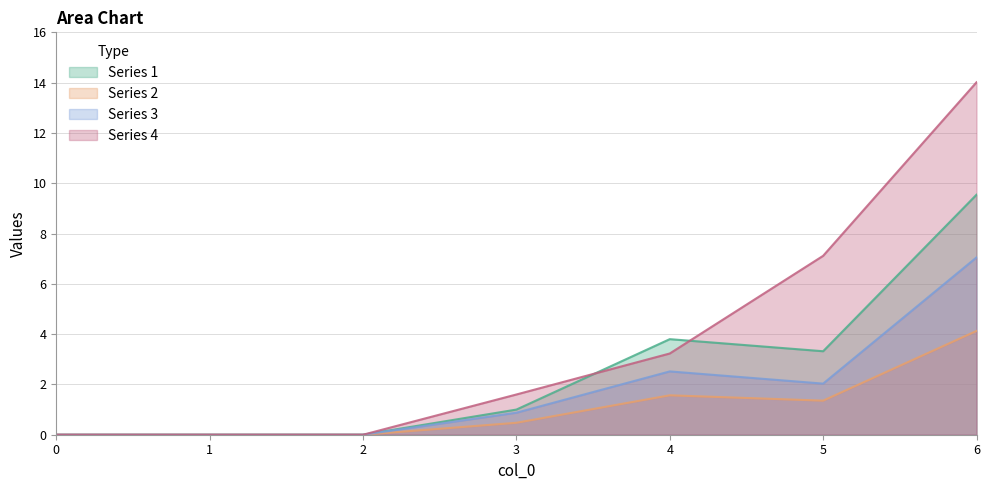

True or false: Series 1 and Series 2 intersect in this chart.

False